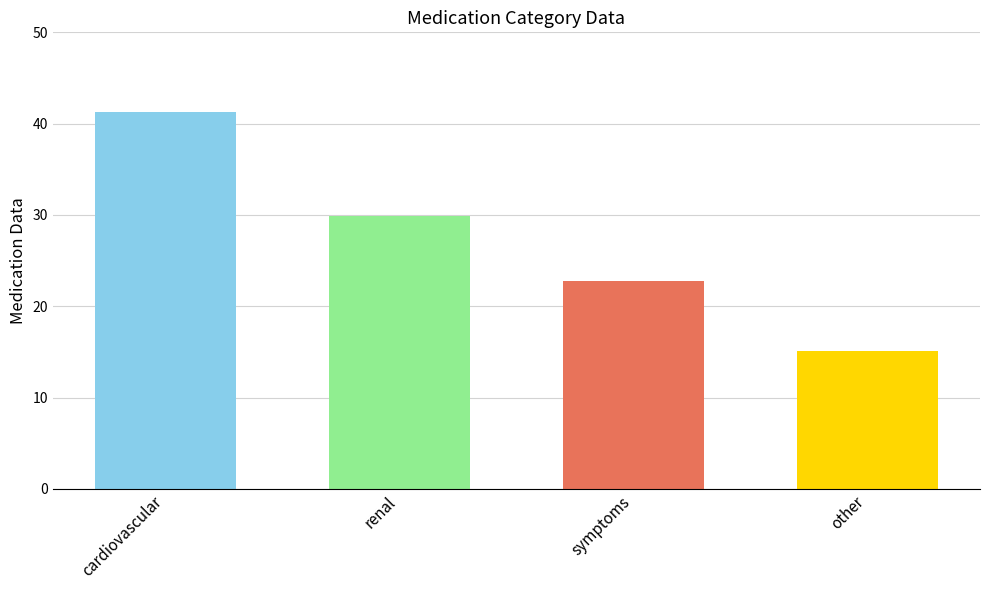

At which label is the value closest to 28?

renal